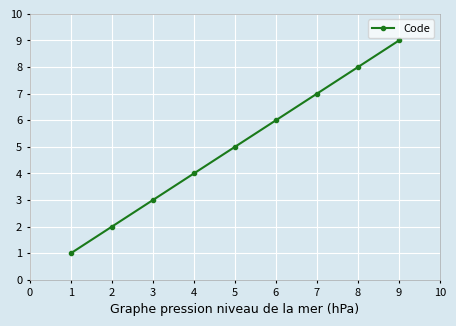

Reading left to right, transcribe all the data shown in this chart.

1	2	3	4	5	6	7	8	9